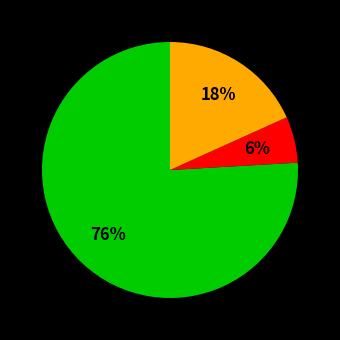

Does any single category account for the majority?

Yes